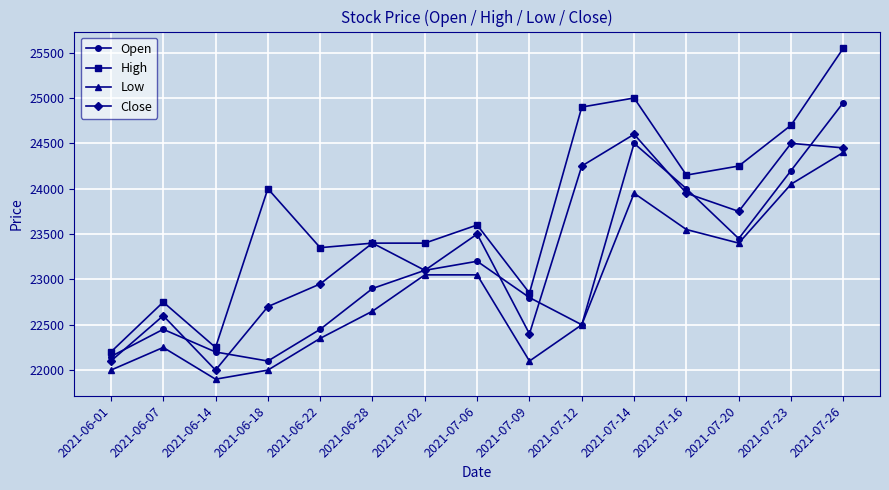

At how many categories does at least one series exceed 23431?

8